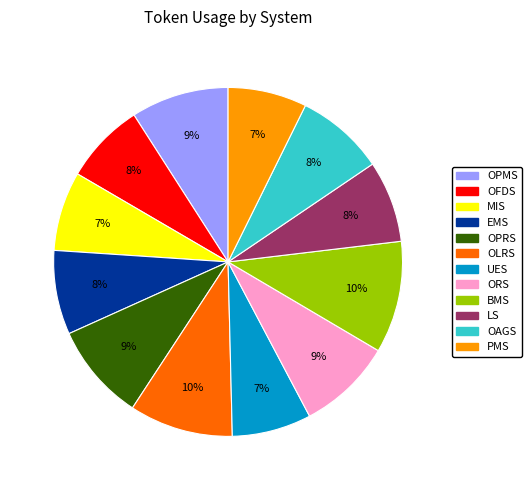

Approximately how many times larger is the value at OFDS compared to OLRS?

0.8